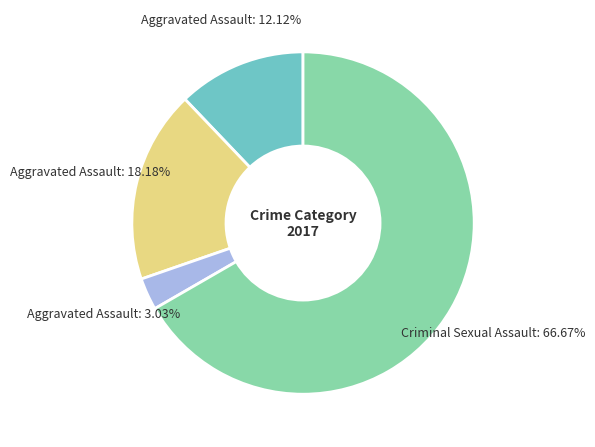

Is there a majority slice in this chart?

Yes